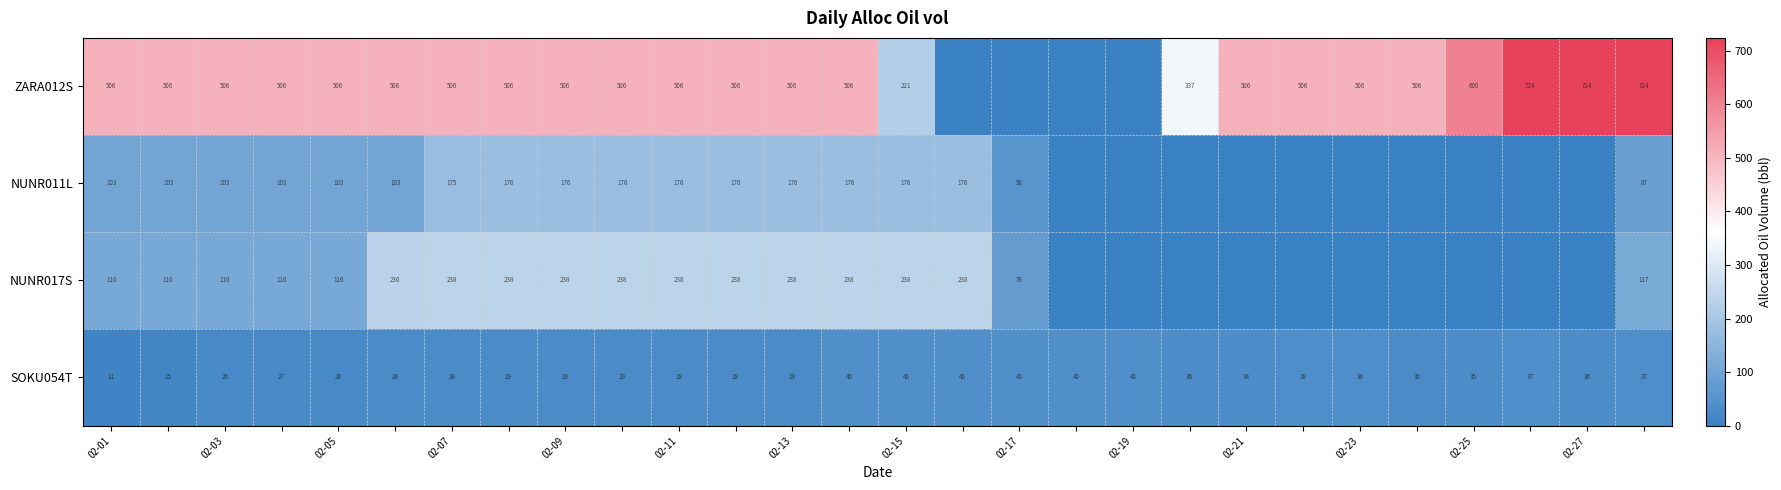

What is the total value across all series at 02-09?

949